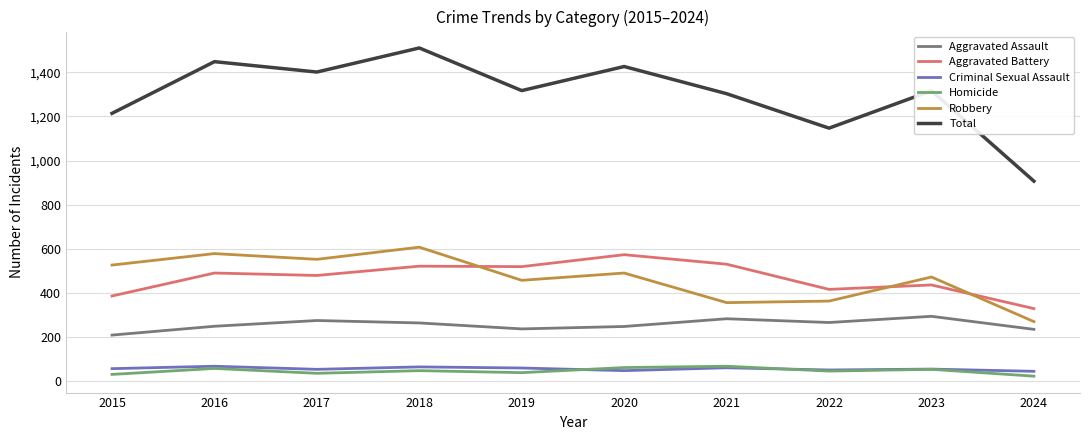

Which series has the largest total across all categories?

Total